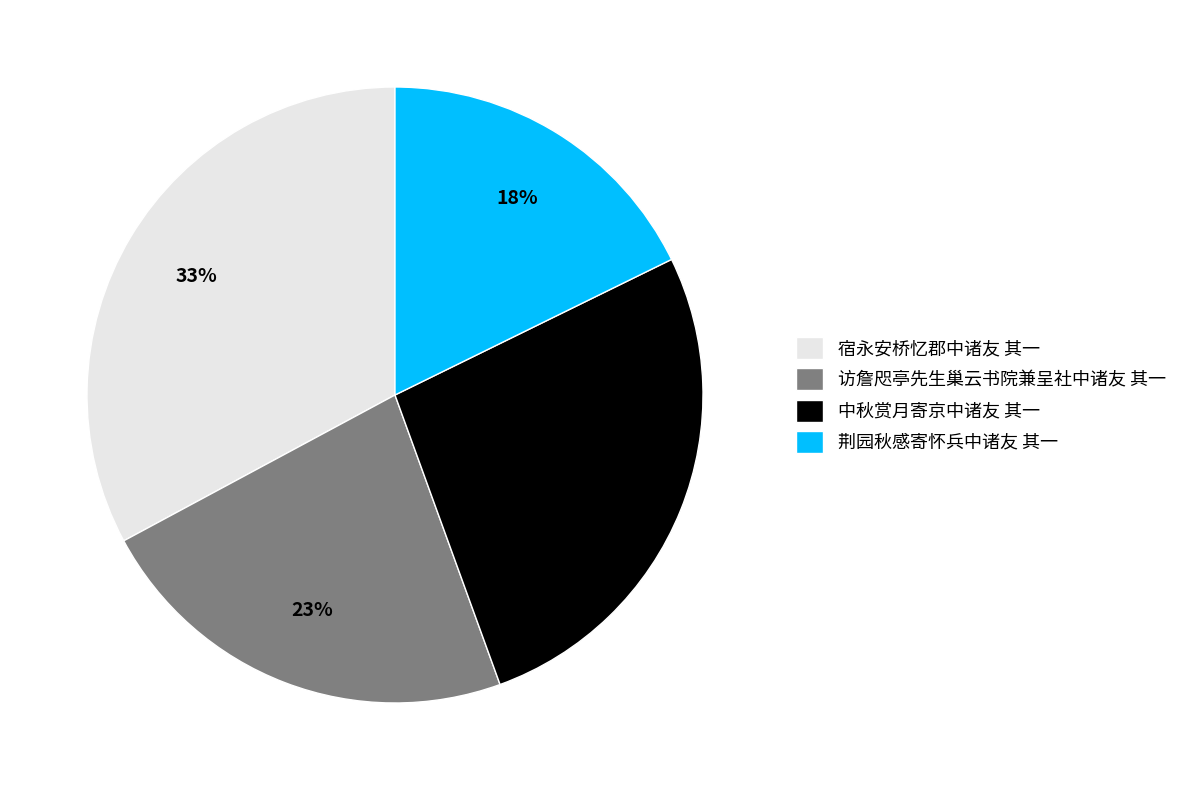

Is the sum of 中秋赏月寄京中诸友 其一 and 荆园秋感寄怀兵中诸友 其一 greater than half?

No